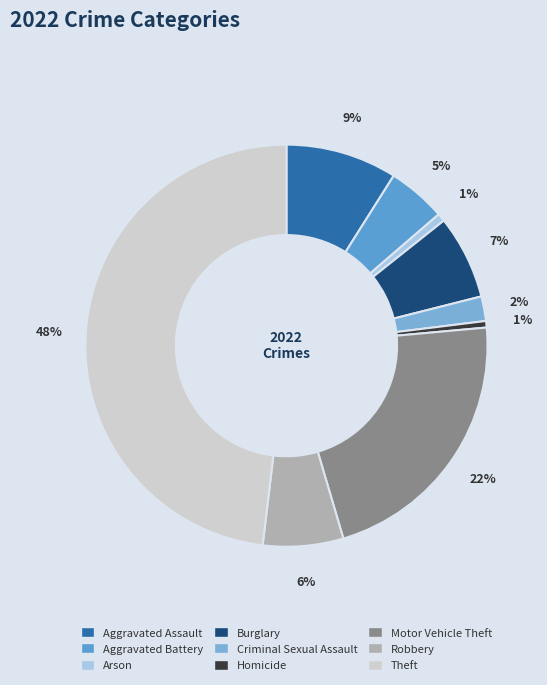

True or false: Homicide accounts for 11% of the total.

False